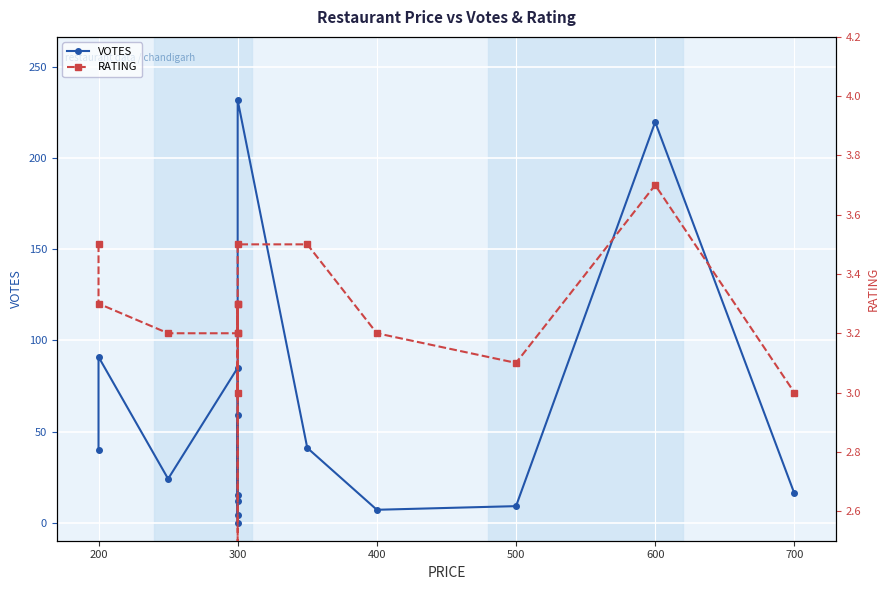

Which series has the largest total across all categories?

VOTES